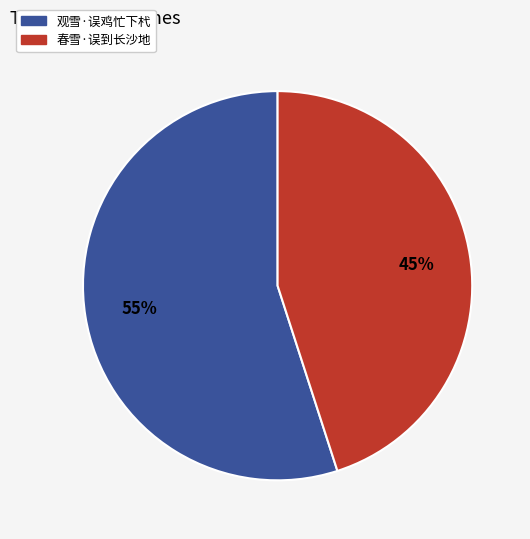

Is the sum of 春雪·误到长沙地 and 观雪·误鸡忙下杙 greater than half?

Yes